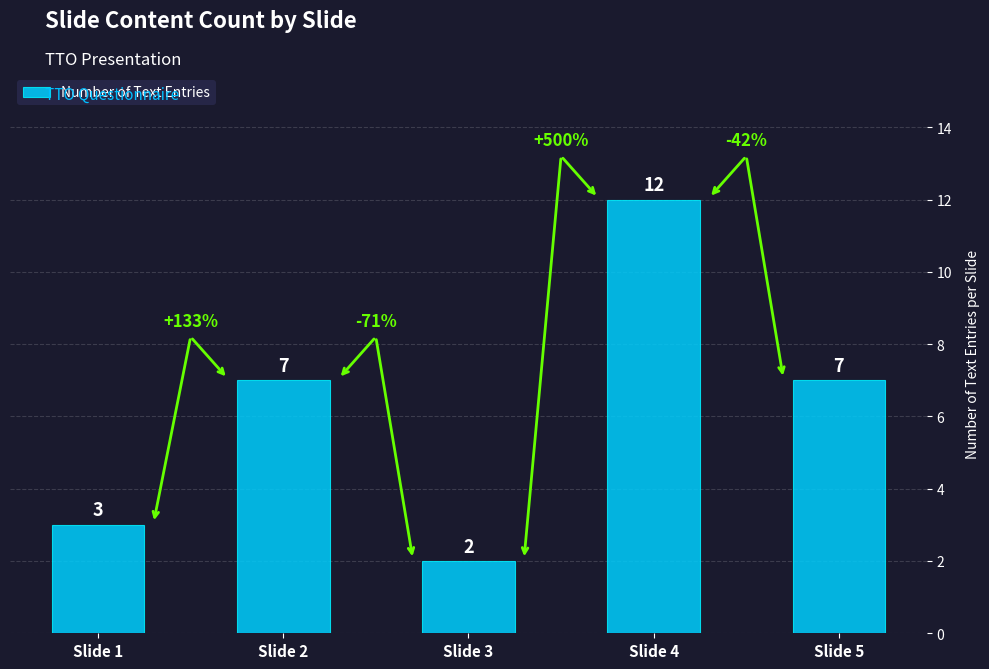

How many values are below 7?

2